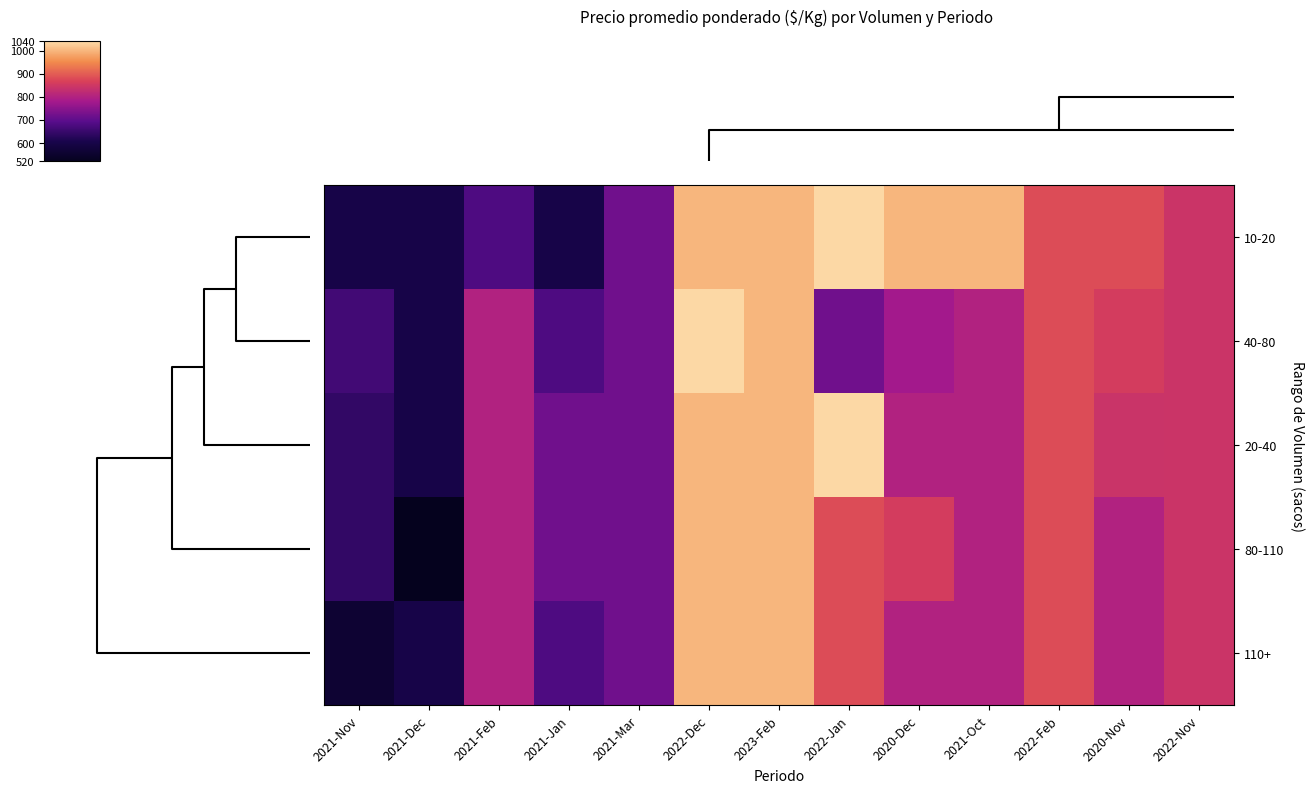

Which has a higher value, 2022-Feb or 2021-Feb?

2022-Feb